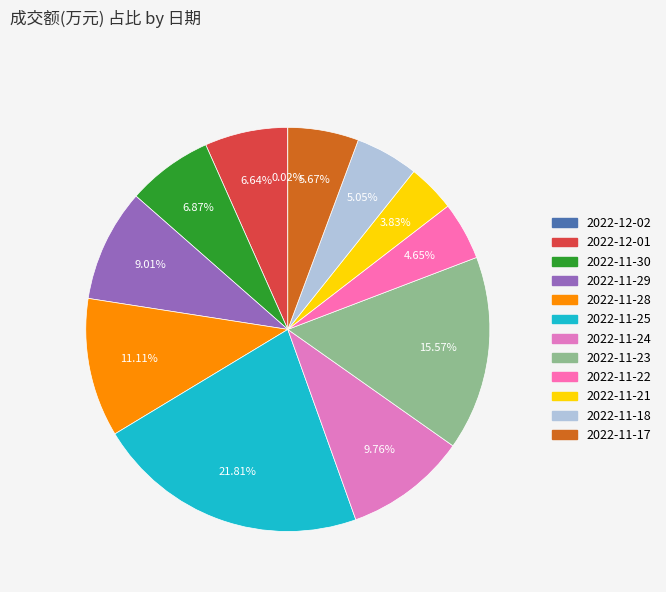

Combined, do 2022-11-17 and 2022-11-29 account for over 50%?

No